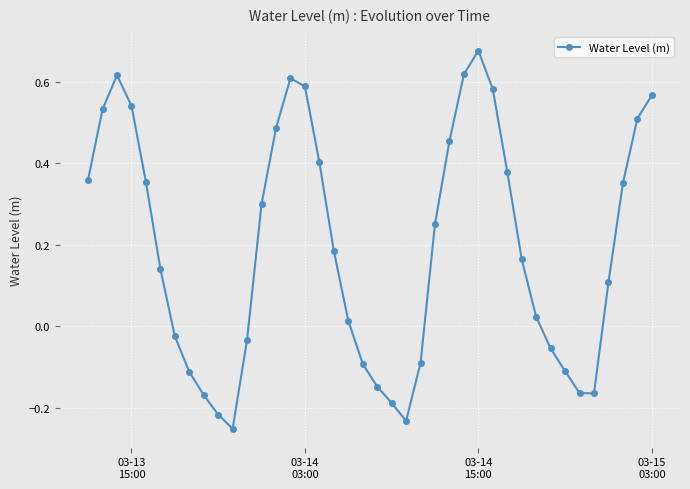

What is the difference between the second highest and second lowest values?

0.8